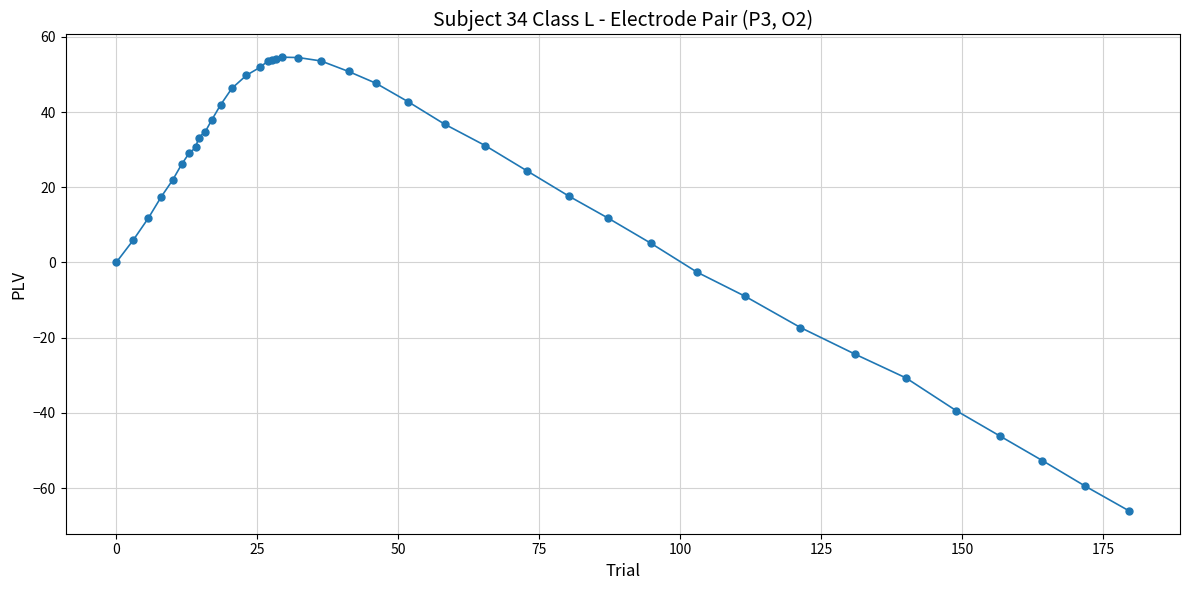

What is the smallest value displayed?

-66.1